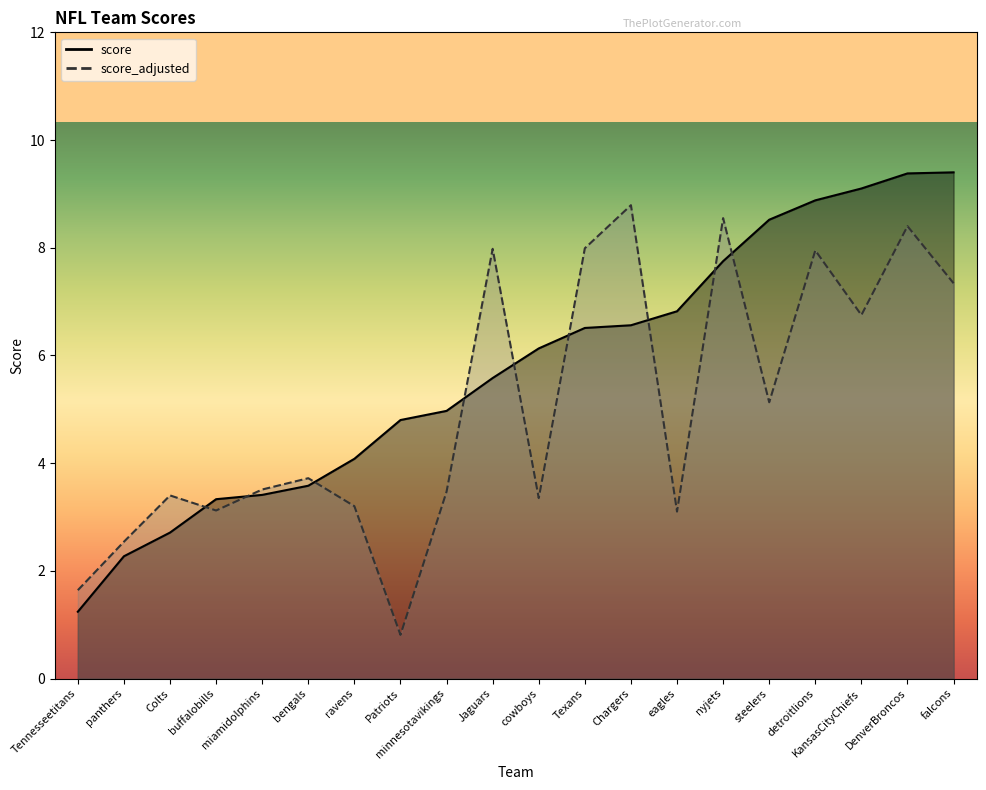

How many categories are shown in the chart?

20